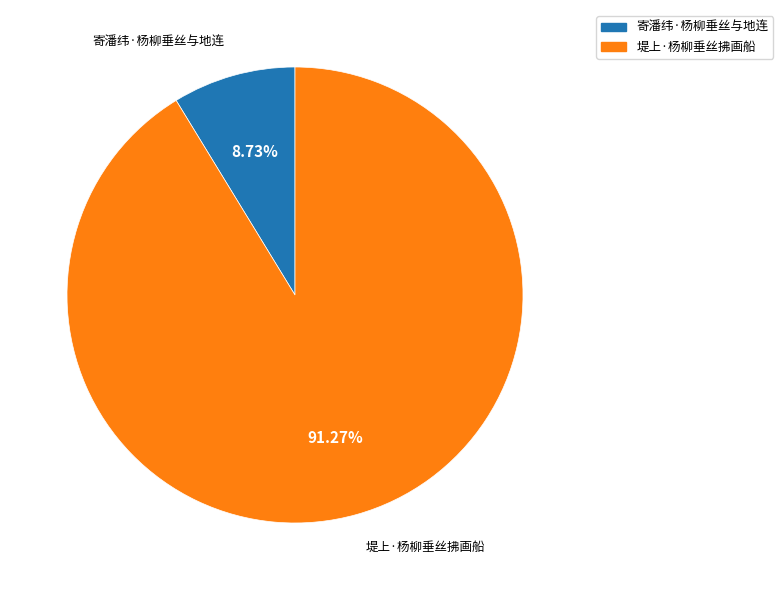

How many slices are in this pie chart?

2